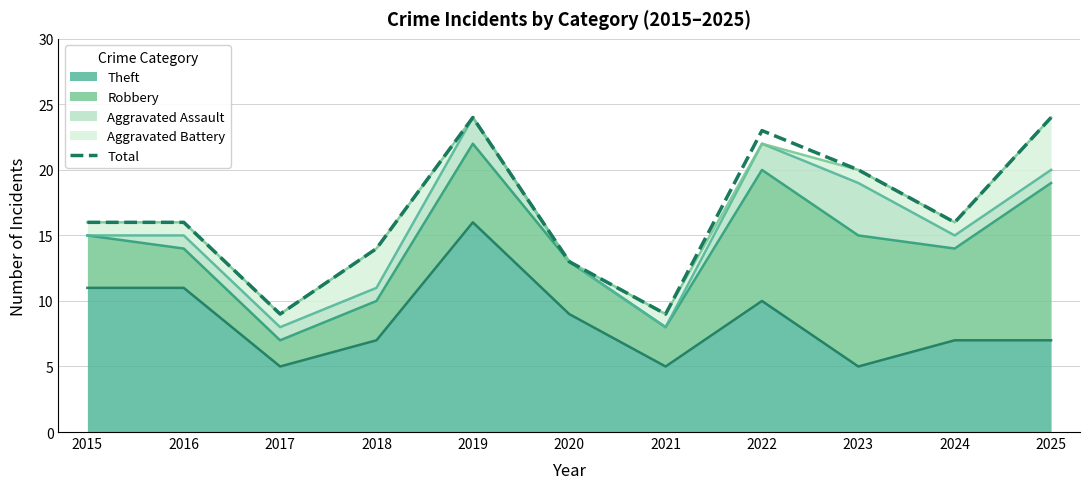

What is the value of the 5th point from the left?

24